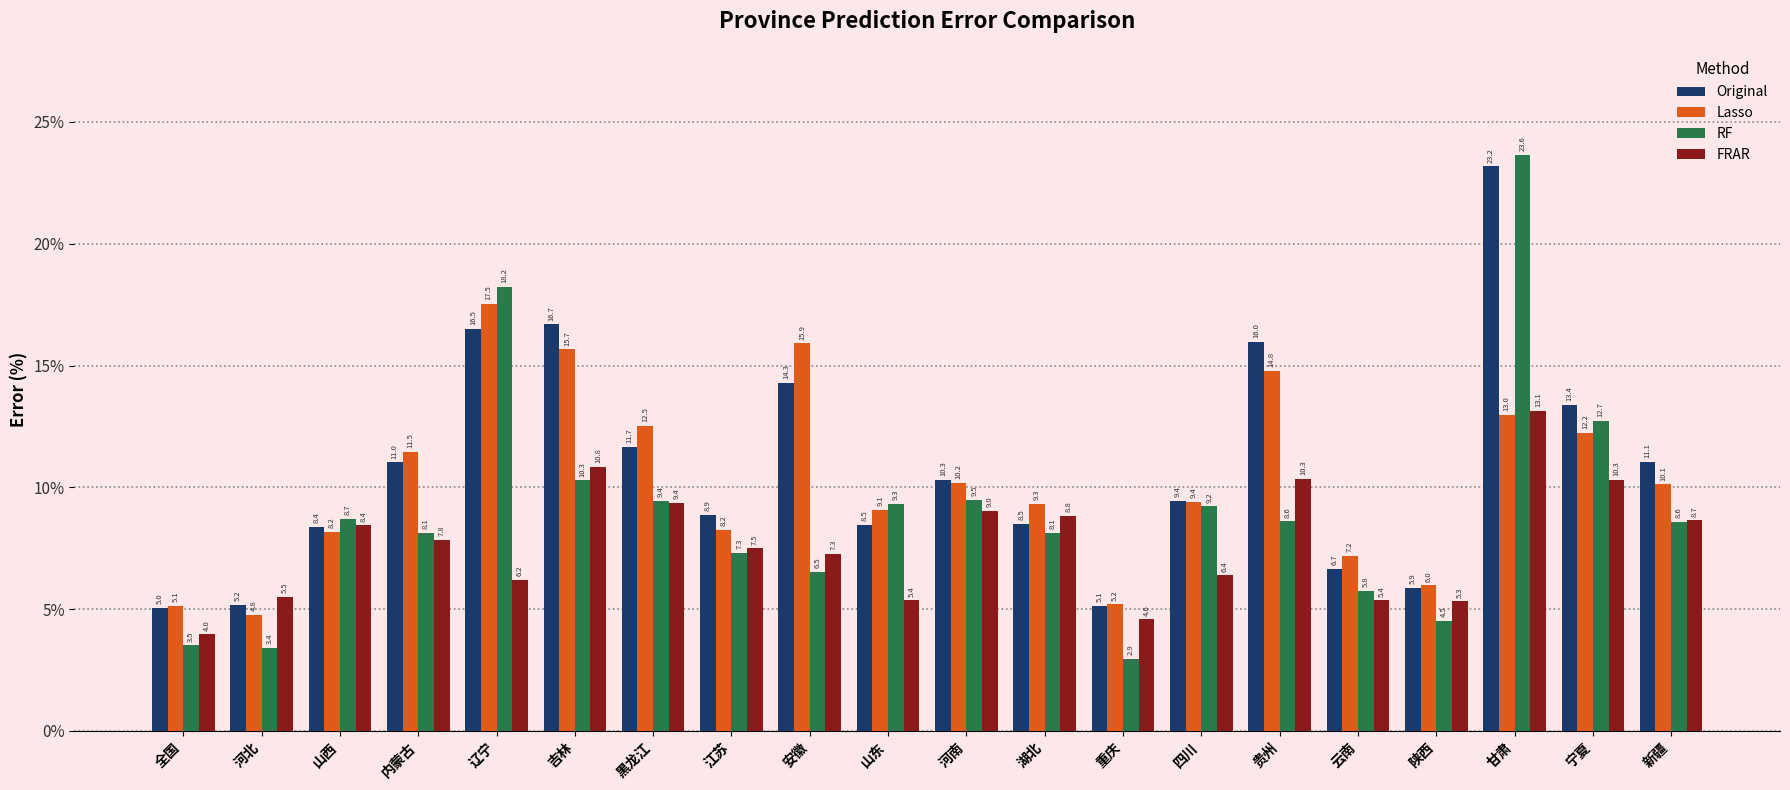

Is the value of FRAR at 山东 greater than the value of Lasso at 全国?

Yes